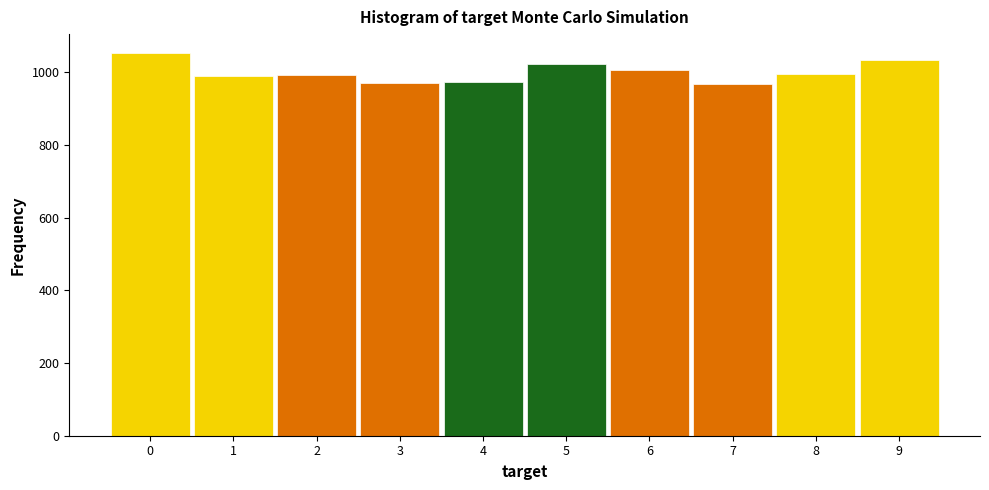

Reading left to right, list every bar in this chart as the range it spans on the x-axis followed by its height. The values are not printed on the chart, so give them approximately, as read against the axis.

-0.5 to 0.5: 1060
0.5 to 1.5: 980
1.5 to 2.5: 1000
2.5 to 3.5: 980
3.5 to 4.5: 980
4.5 to 5.5: 1020
5.5 to 6.5: 1000
6.5 to 7.5: 960
7.5 to 8.5: 1000
8.5 to 9.5: 1040